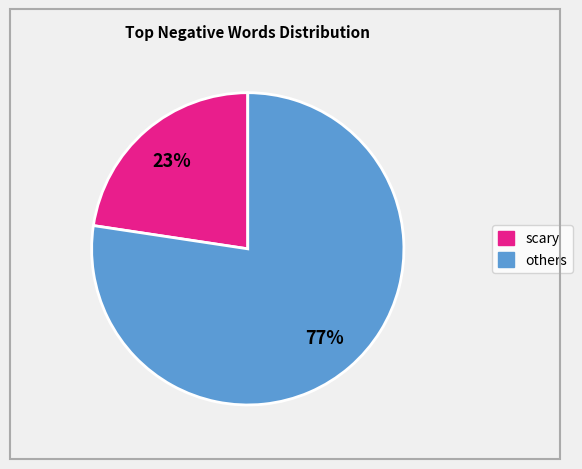

How many slices are in this pie chart?

2